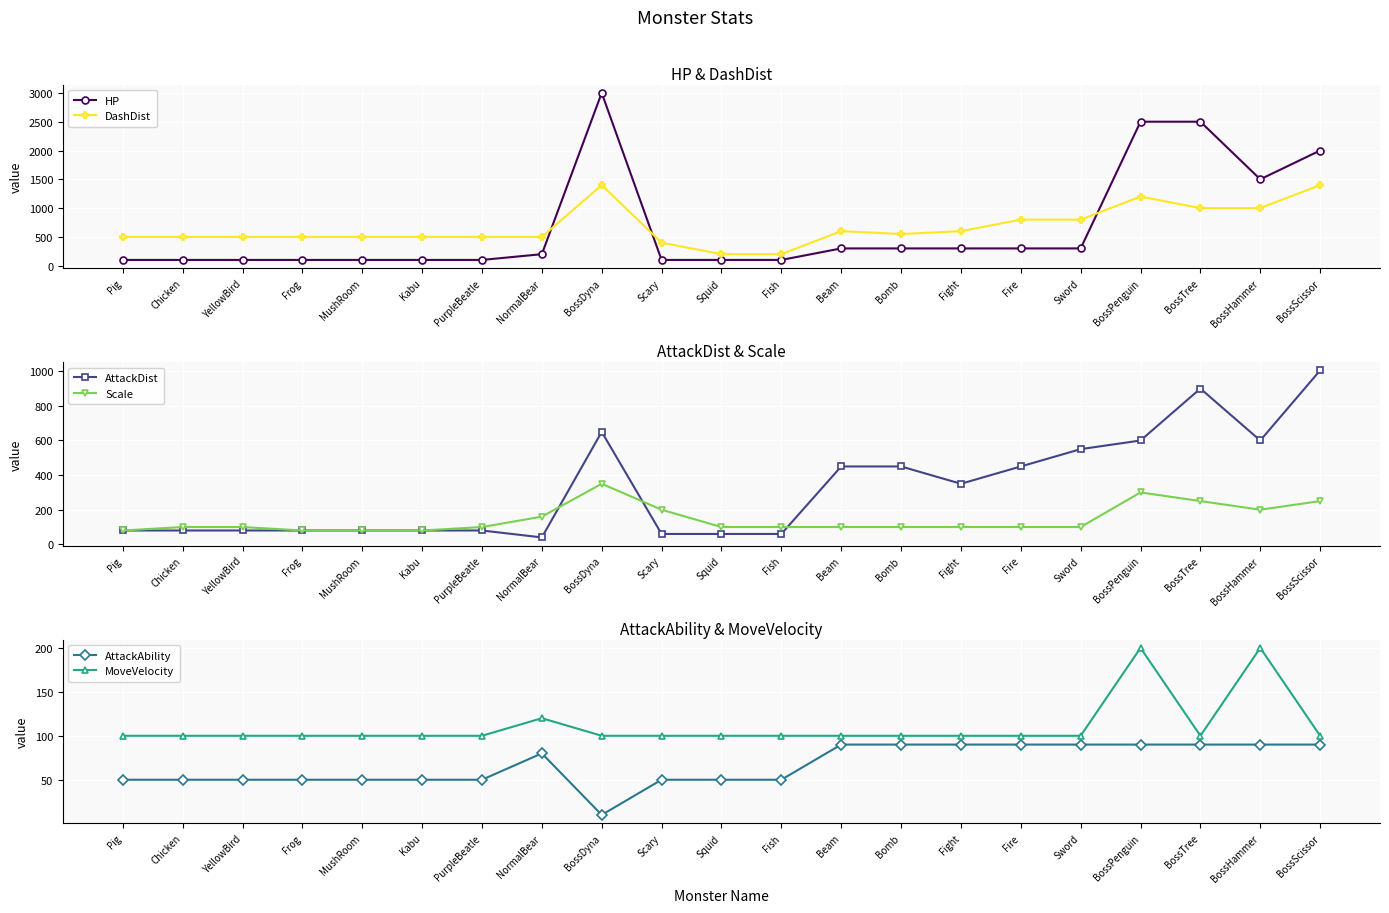

Read the Scale value at Fire, to the nearest 50.

100